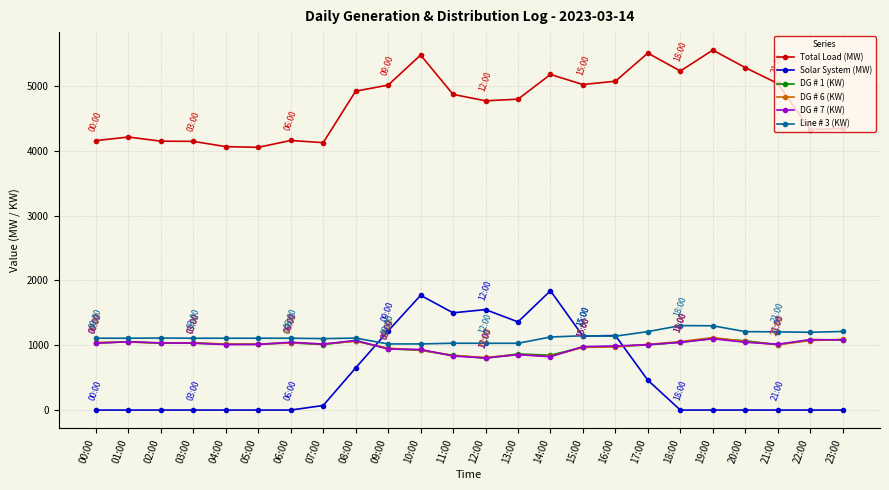

True or false: DG # 7 (KW) and Total Load (MW) cross at least once.

False